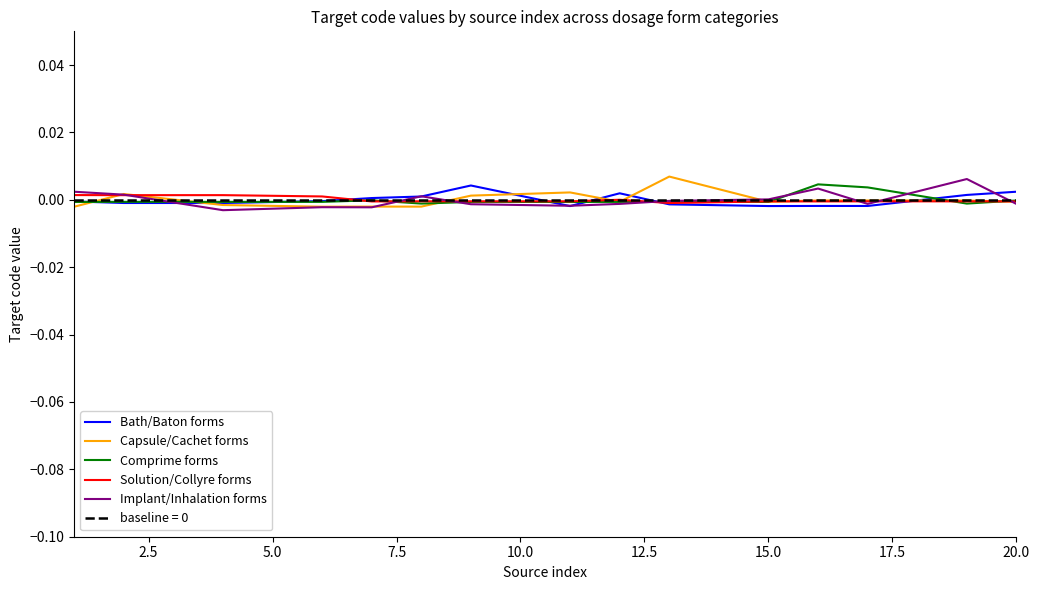

How many lines are shown in the chart?

5